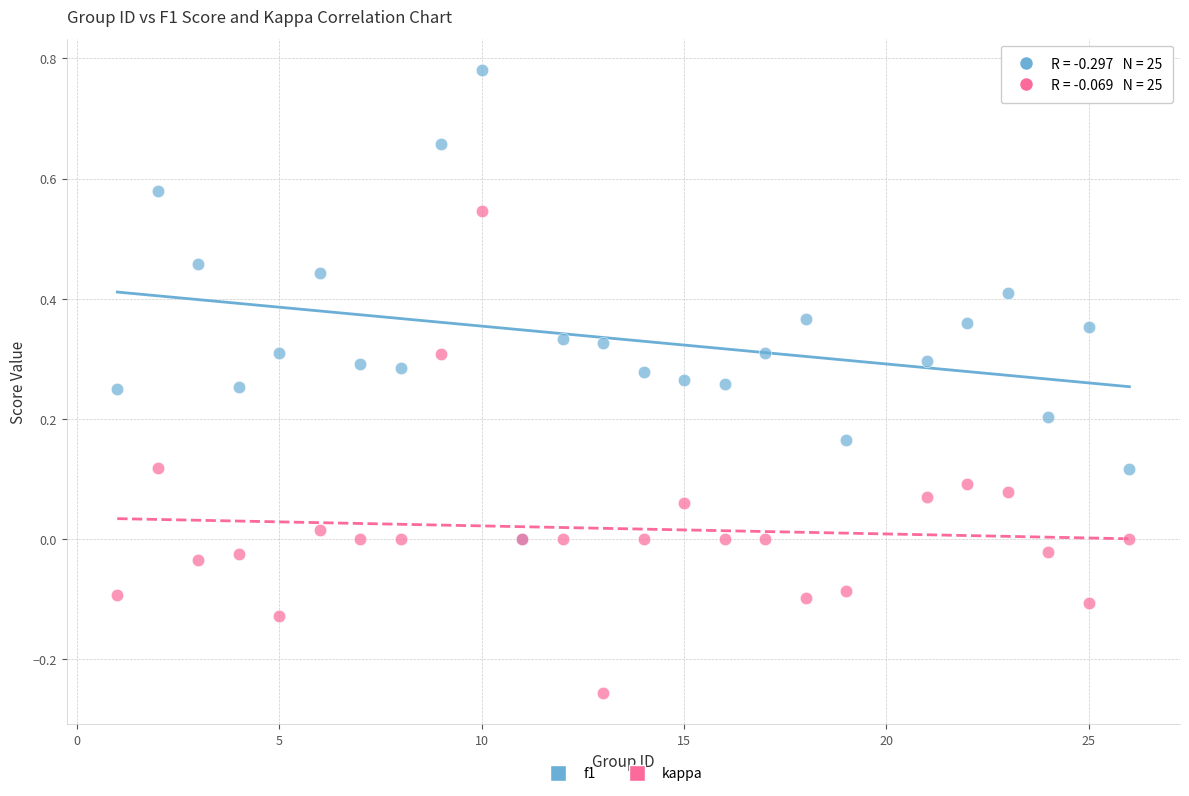

Which series has the largest Y range (max minus min)?

kappa